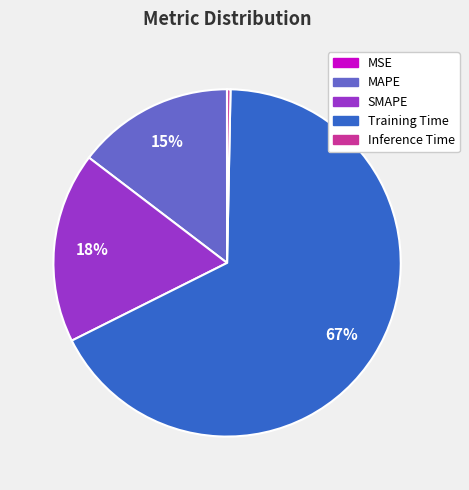

Is it true that SMAPE is 11% of the pie?

False